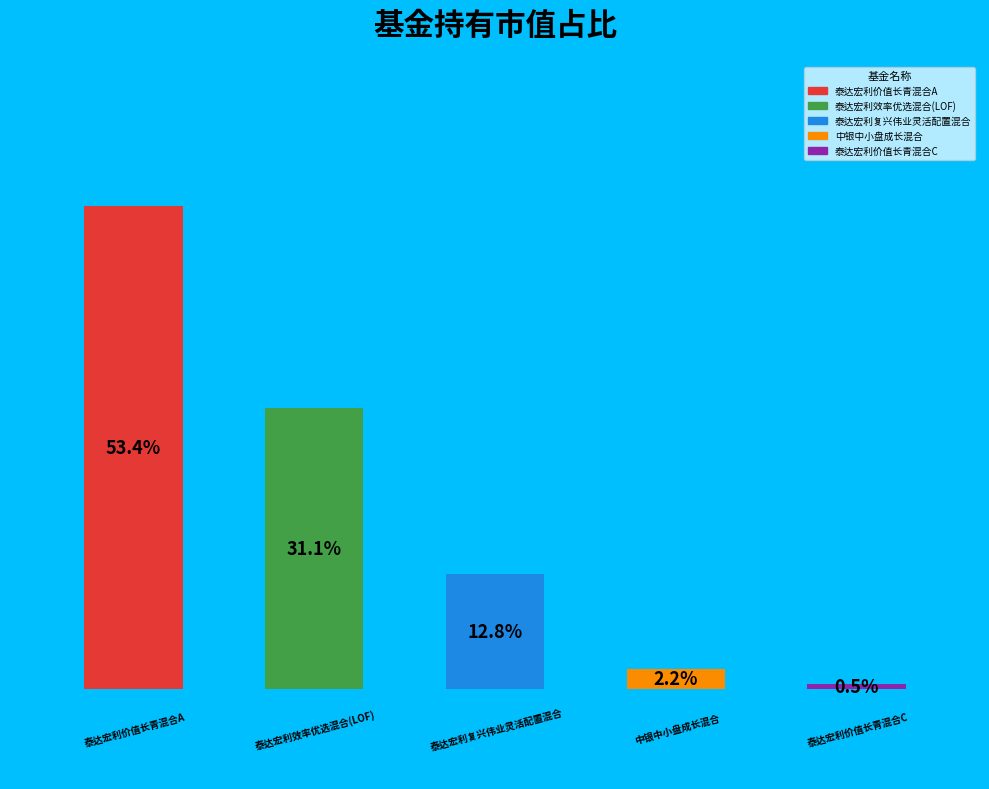

Which has a higher value, 中银中小盘成长混合 or 泰达宏利复兴伟业灵活配置混合?

泰达宏利复兴伟业灵活配置混合